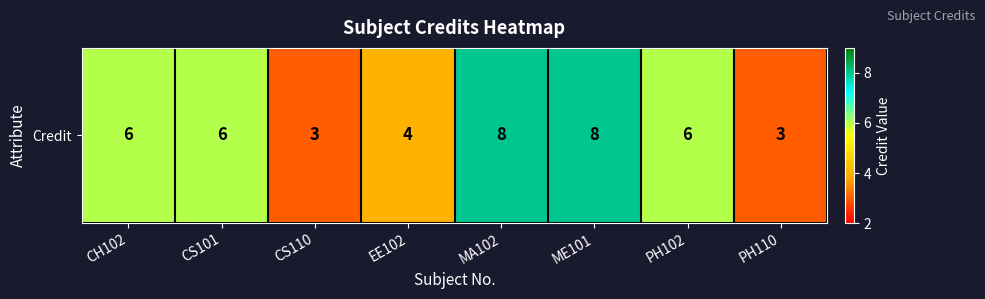

Is it true that the value at MA102 is 8?

True